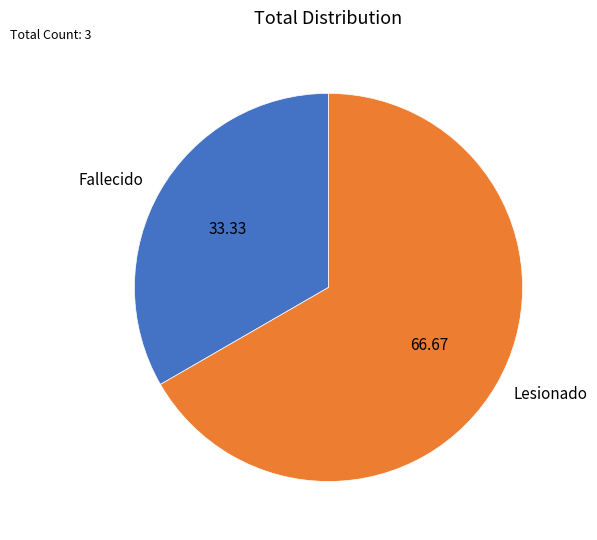

Combined, do Lesionado and Fallecido account for over 50%?

Yes